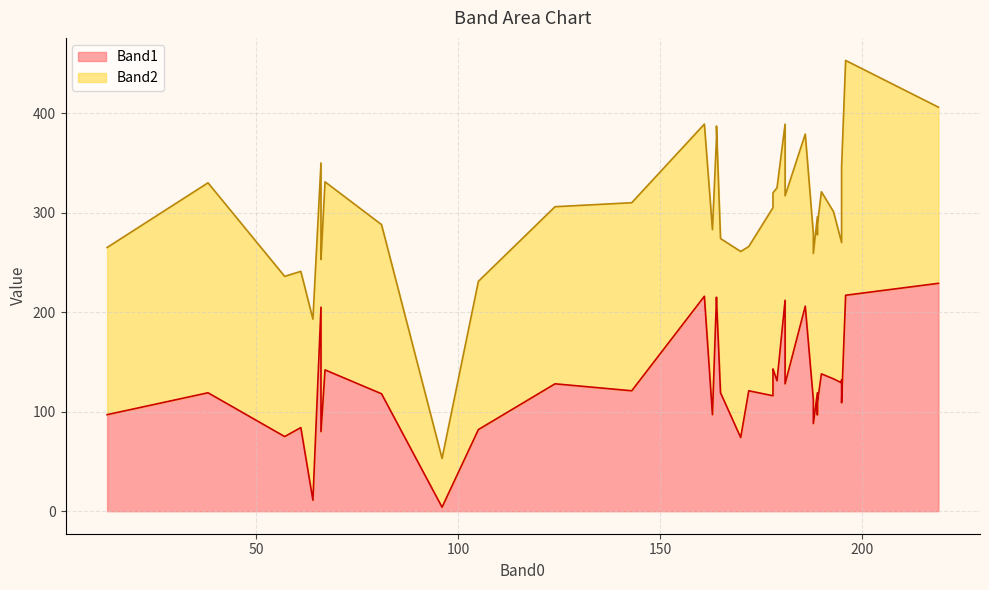

At which category does the chart reach its minimum across all series?

96